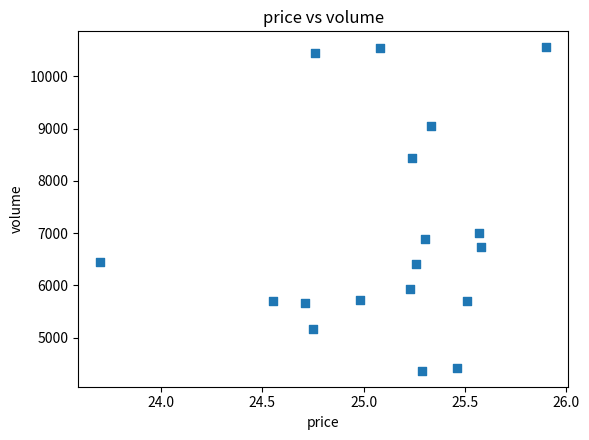

What is the range of Y values (max minus min)?

6185